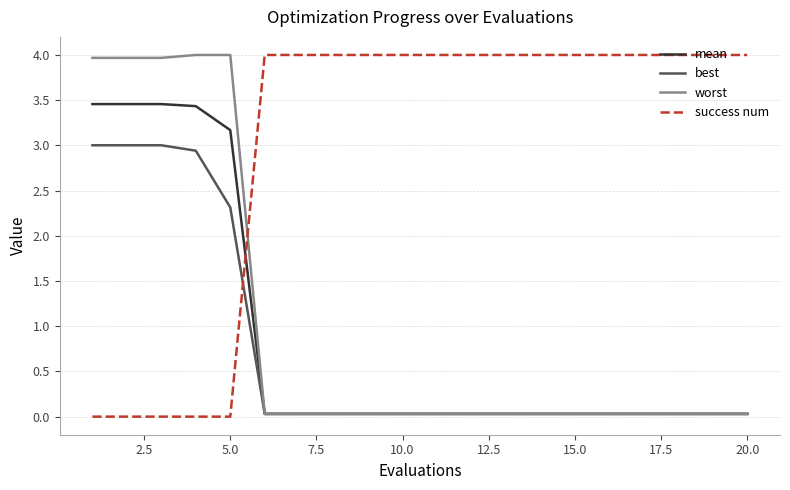

What is the sum of all success num values?

60.0